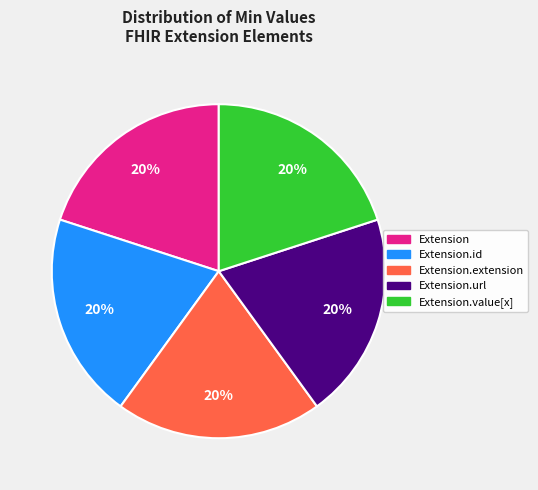

Is the sum of Extension.extension and Extension.id greater than half?

No